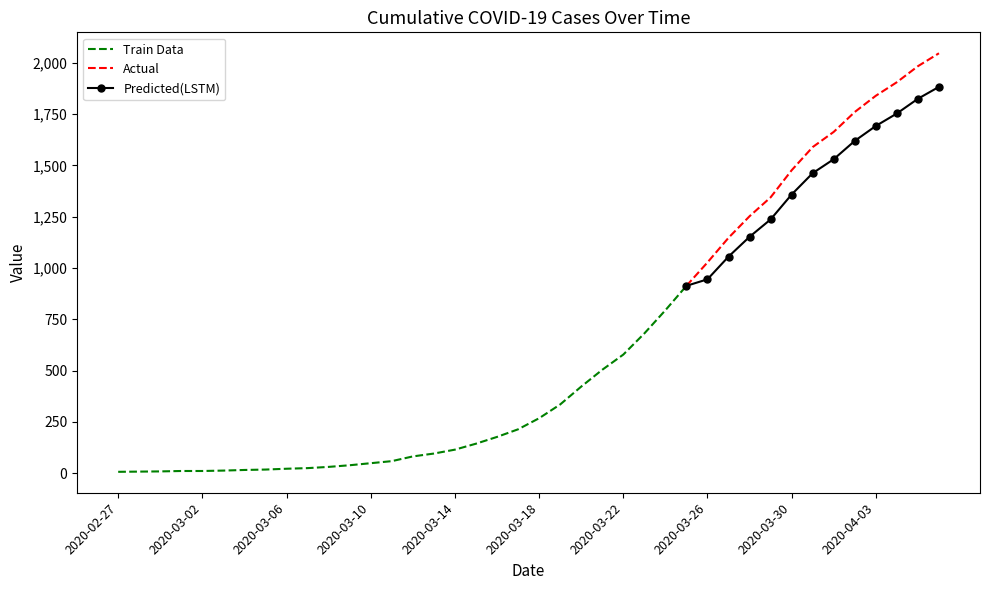

What is the difference between the second highest and second lowest values?

1975